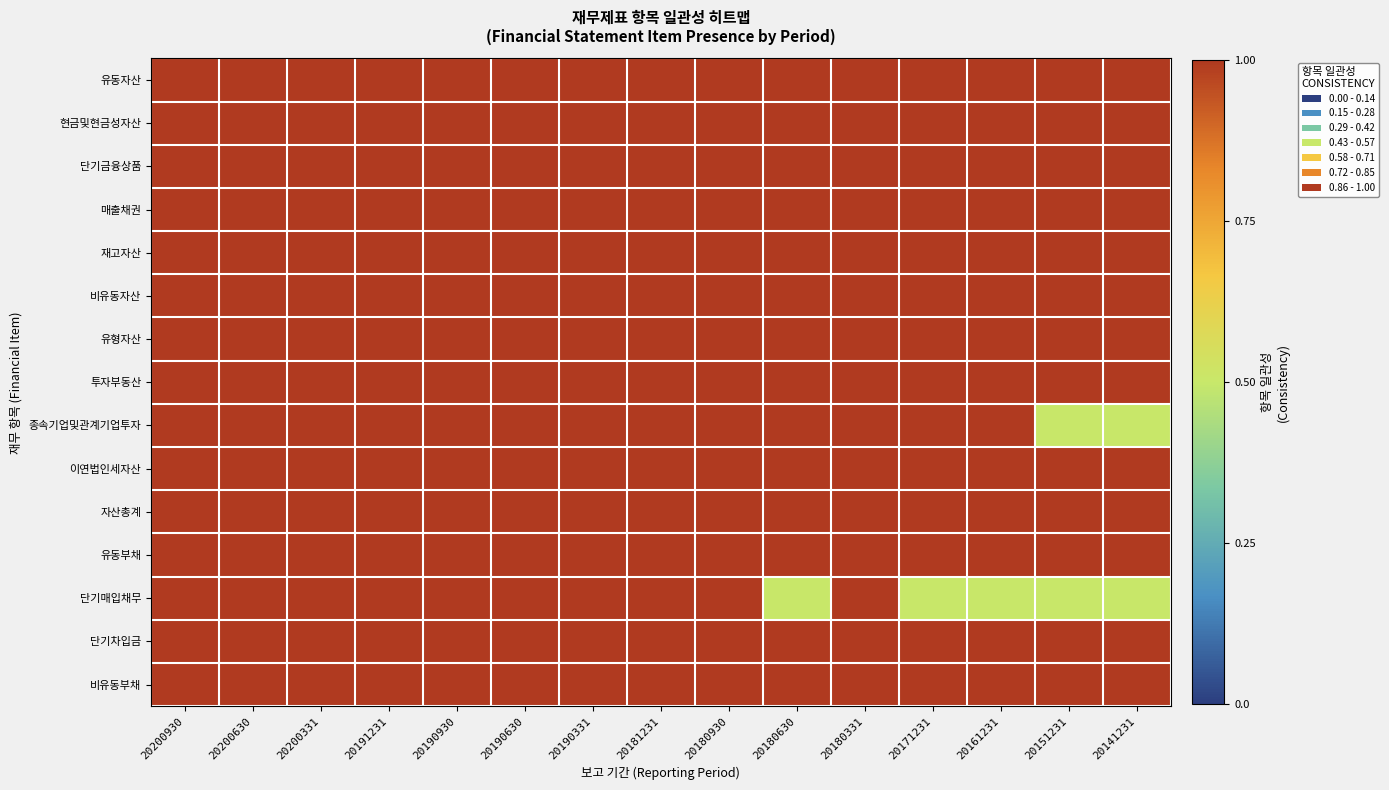

Reading left to right, transcribe all the data shown in this chart.

유동자산: 20200930=1.0	20200630=1.0	20200331=1.0	20191231=1.0	20190930=1.0	20190630=1.0	20190331=1.0	20181231=1.0	20180930=1.0	20180630=1.0	20180331=1.0	20171231=1.0	20161231=1.0	20151231=1.0	20141231=1.0
현금및현금성자산: 20200930=1.0	20200630=1.0	20200331=1.0	20191231=1.0	20190930=1.0	20190630=1.0	20190331=1.0	20181231=1.0	20180930=1.0	20180630=1.0	20180331=1.0	20171231=1.0	20161231=1.0	20151231=1.0	20141231=1.0
단기금융상품: 20200930=1.0	20200630=1.0	20200331=1.0	20191231=1.0	20190930=1.0	20190630=1.0	20190331=1.0	20181231=1.0	20180930=1.0	20180630=1.0	20180331=1.0	20171231=1.0	20161231=1.0	20151231=1.0	20141231=1.0
매출채권: 20200930=1.0	20200630=1.0	20200331=1.0	20191231=1.0	20190930=1.0	20190630=1.0	20190331=1.0	20181231=1.0	20180930=1.0	20180630=1.0	20180331=1.0	20171231=1.0	20161231=1.0	20151231=1.0	20141231=1.0
재고자산: 20200930=1.0	20200630=1.0	20200331=1.0	20191231=1.0	20190930=1.0	20190630=1.0	20190331=1.0	20181231=1.0	20180930=1.0	20180630=1.0	20180331=1.0	20171231=1.0	20161231=1.0	20151231=1.0	20141231=1.0
비유동자산: 20200930=1.0	20200630=1.0	20200331=1.0	20191231=1.0	20190930=1.0	20190630=1.0	20190331=1.0	20181231=1.0	20180930=1.0	20180630=1.0	20180331=1.0	20171231=1.0	20161231=1.0	20151231=1.0	20141231=1.0
유형자산: 20200930=1.0	20200630=1.0	20200331=1.0	20191231=1.0	20190930=1.0	20190630=1.0	20190331=1.0	20181231=1.0	20180930=1.0	20180630=1.0	20180331=1.0	20171231=1.0	20161231=1.0	20151231=1.0	20141231=1.0
투자부동산: 20200930=1.0	20200630=1.0	20200331=1.0	20191231=1.0	20190930=1.0	20190630=1.0	20190331=1.0	20181231=1.0	20180930=1.0	20180630=1.0	20180331=1.0	20171231=1.0	20161231=1.0	20151231=1.0	20141231=1.0
종속기업및관계기업투자: 20200930=1.0	20200630=1.0	20200331=1.0	20191231=1.0	20190930=1.0	20190630=1.0	20190331=1.0	20181231=1.0	20180930=1.0	20180630=1.0	20180331=1.0	20171231=1.0	20161231=1.0	20151231=0.5	20141231=0.5
이연법인세자산: 20200930=1.0	20200630=1.0	20200331=1.0	20191231=1.0	20190930=1.0	20190630=1.0	20190331=1.0	20181231=1.0	20180930=1.0	20180630=1.0	20180331=1.0	20171231=1.0	20161231=1.0	20151231=1.0	20141231=1.0
자산총계: 20200930=1.0	20200630=1.0	20200331=1.0	20191231=1.0	20190930=1.0	20190630=1.0	20190331=1.0	20181231=1.0	20180930=1.0	20180630=1.0	20180331=1.0	20171231=1.0	20161231=1.0	20151231=1.0	20141231=1.0
유동부채: 20200930=1.0	20200630=1.0	20200331=1.0	20191231=1.0	20190930=1.0	20190630=1.0	20190331=1.0	20181231=1.0	20180930=1.0	20180630=1.0	20180331=1.0	20171231=1.0	20161231=1.0	20151231=1.0	20141231=1.0
단기매입채무: 20200930=1.0	20200630=1.0	20200331=1.0	20191231=1.0	20190930=1.0	20190630=1.0	20190331=1.0	20181231=1.0	20180930=1.0	20180630=0.5	20180331=1.0	20171231=0.5	20161231=0.5	20151231=0.5	20141231=0.5
단기차입금: 20200930=1.0	20200630=1.0	20200331=1.0	20191231=1.0	20190930=1.0	20190630=1.0	20190331=1.0	20181231=1.0	20180930=1.0	20180630=1.0	20180331=1.0	20171231=1.0	20161231=1.0	20151231=1.0	20141231=1.0
비유동부채: 20200930=1.0	20200630=1.0	20200331=1.0	20191231=1.0	20190930=1.0	20190630=1.0	20190331=1.0	20181231=1.0	20180930=1.0	20180630=1.0	20180331=1.0	20171231=1.0	20161231=1.0	20151231=1.0	20141231=1.0